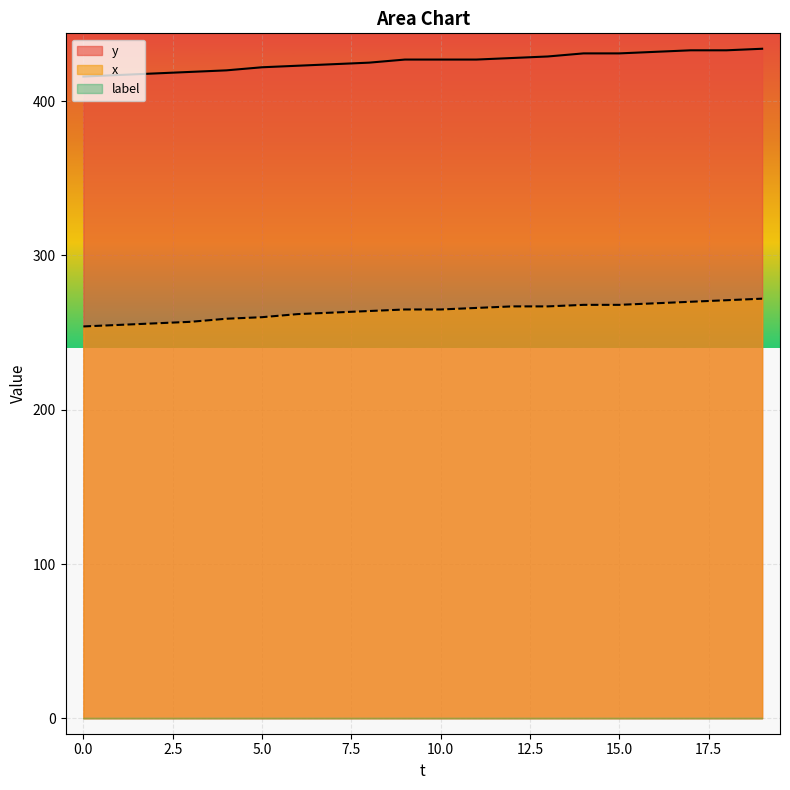

True or false: y and x intersect in this chart.

False